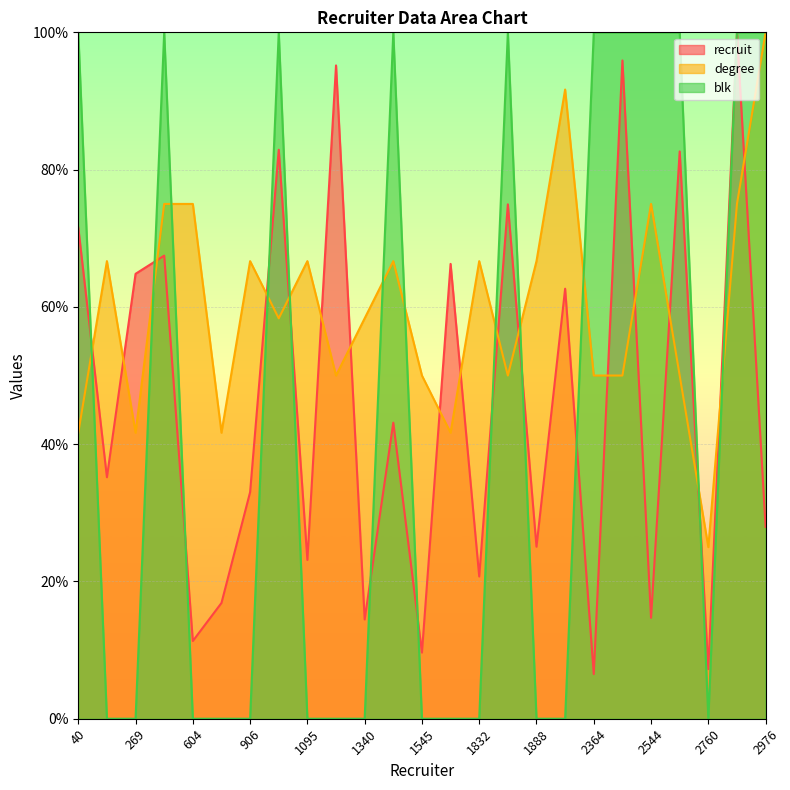

Reading left to right, what are all the values shown in this chart?

recruit: 40=71.6	165=35.2	269=64.8	436=67.5	604=11.3	789=16.9	906=33.0	1021=82.9	1095=23.1	1243=95.2	1340=14.5	1376=43.1	1545=9.6	1797=66.3	1832=20.7	1885=74.9	1888=25.1	2141=62.7	2364=6.5	2459=95.9	2544=14.7	2702=82.7	2760=7.2	2824=100.0	2976=28.0
degree: 40=41.7	165=66.7	269=41.7	436=75.0	604=75.0	789=41.7	906=66.7	1021=58.3	1095=66.7	1243=50.0	1340=58.3	1376=66.7	1545=50.0	1797=41.7	1832=66.7	1885=50.0	1888=66.7	2141=91.7	2364=50.0	2459=50.0	2544=75.0	2702=50.0	2760=25.0	2824=75.0	2976=100.0
blk: 40=100.0	165=0.0	269=0.0	436=100.0	604=0.0	789=0.0	906=0.0	1021=100.0	1095=0.0	1243=0.0	1340=0.0	1376=100.0	1545=0.0	1797=0.0	1832=0.0	1885=100.0	1888=0.0	2141=0.0	2364=100.0	2459=100.0	2544=100.0	2702=100.0	2760=0.0	2824=100.0	2976=100.0